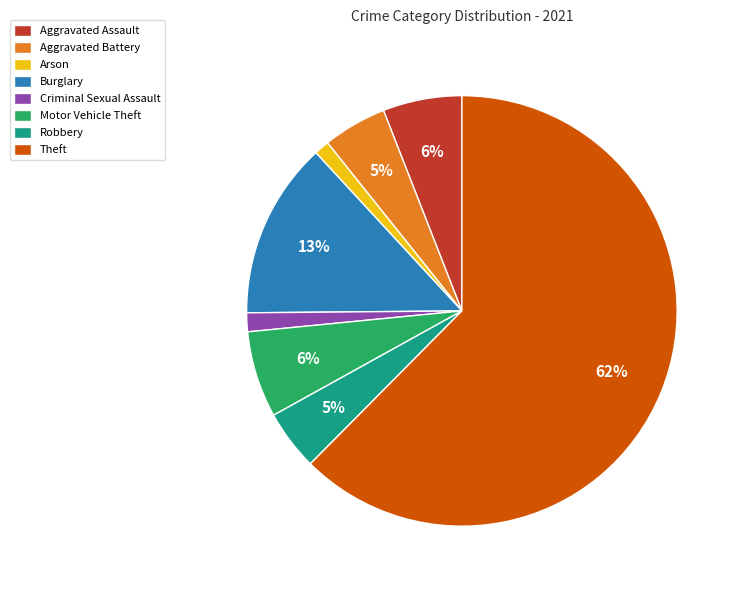

Which category has the biggest portion of the pie?

Theft